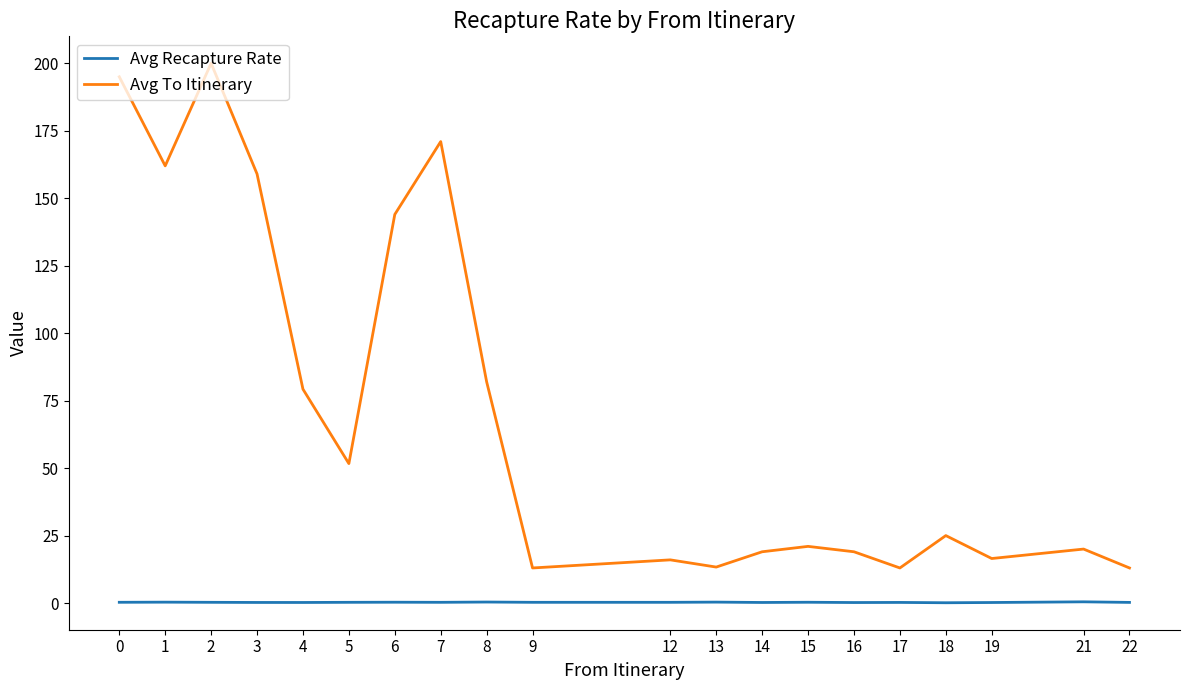

Which series has the widest spread of values?

Avg To Itinerary